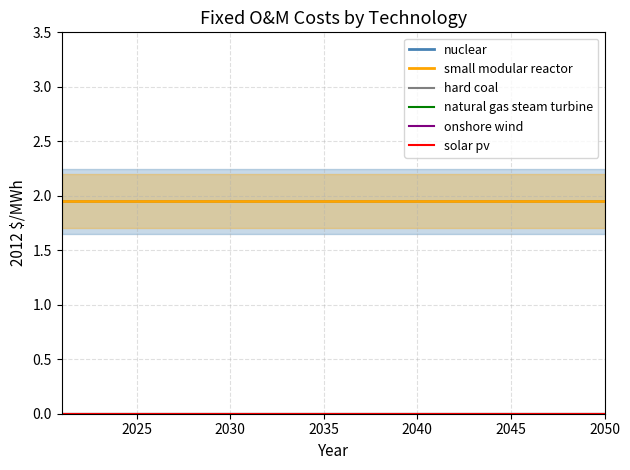

Is the value of solar pv at 2050 greater than the value of small modular reactor at 2025?

No